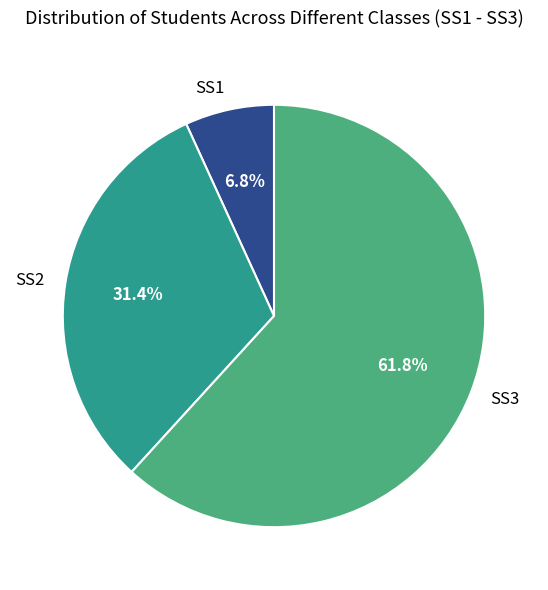

How much of the chart is everything except SS2?

68.6%